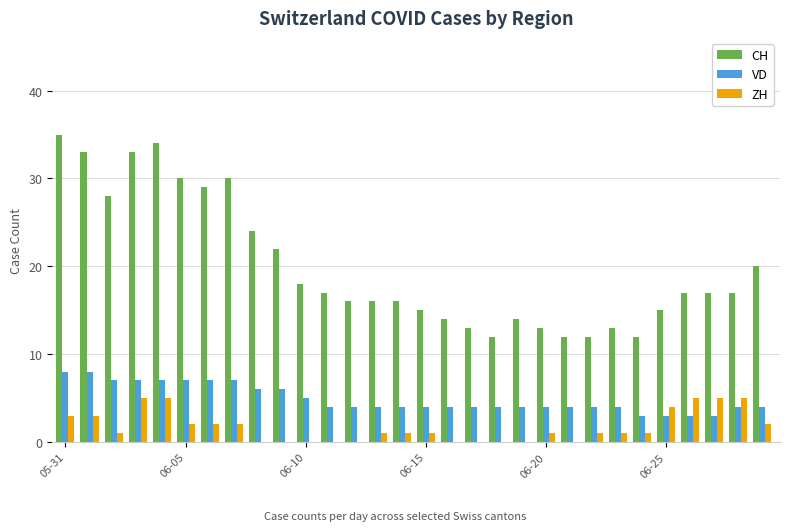

What is the highest value of the VD series?

8